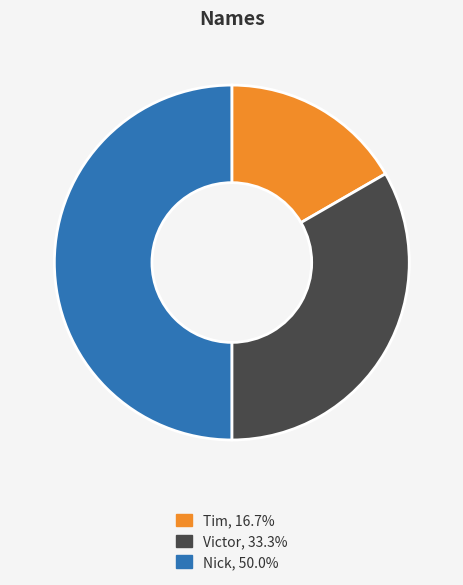

What is the ratio of the value at Nick, 50.0% to the value at Tim, 16.7%?

3.0